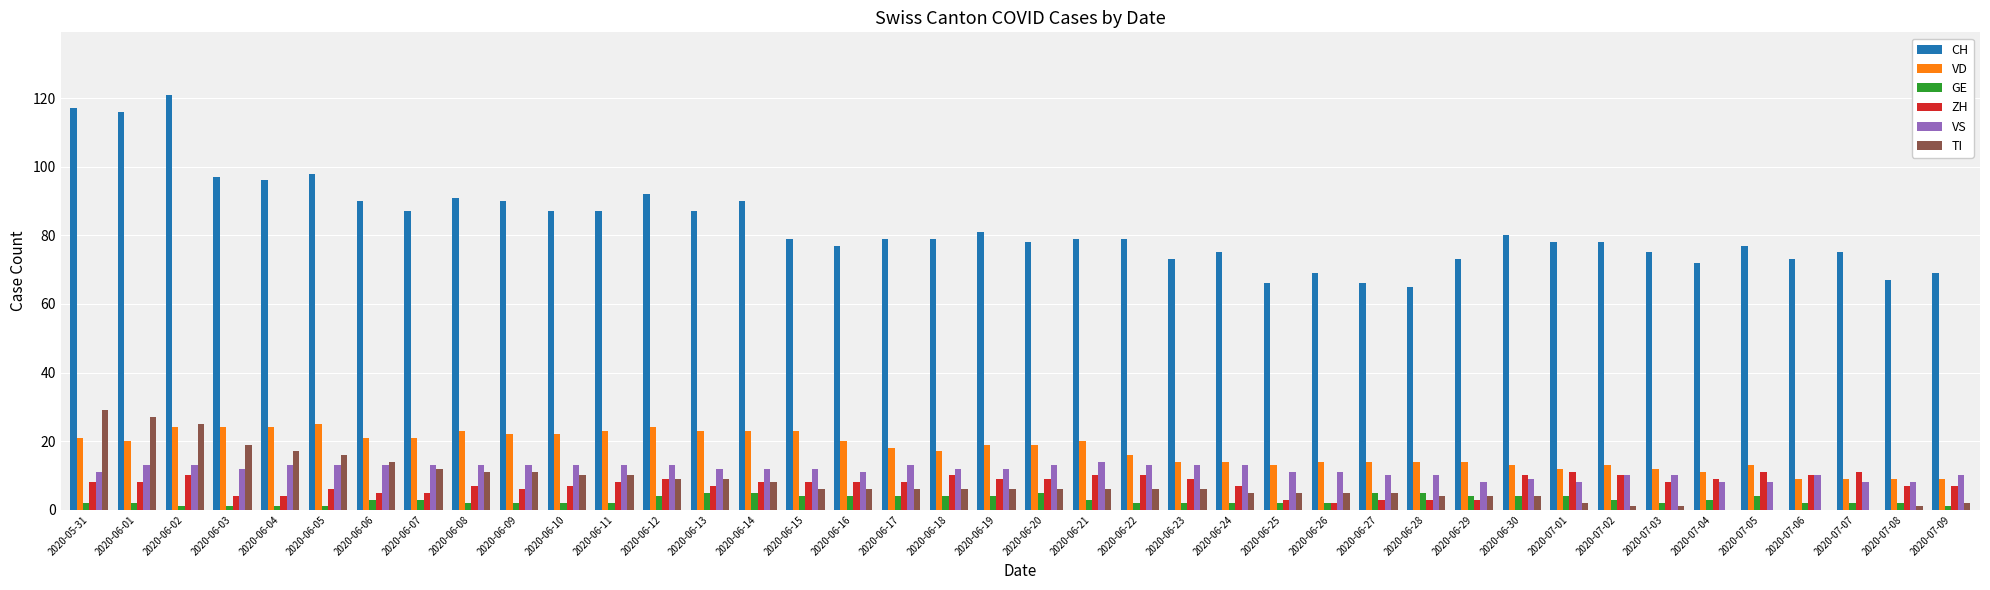

Which series has the largest range (max minus min)?

CH